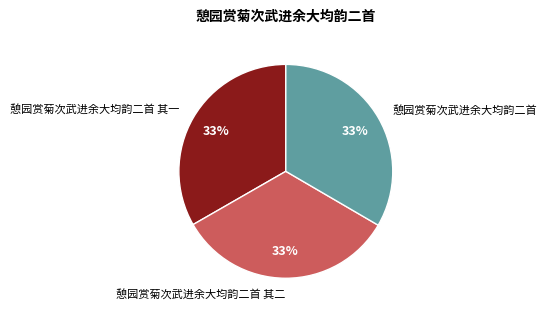

Is there any slice that represents more than half of the pie?

No